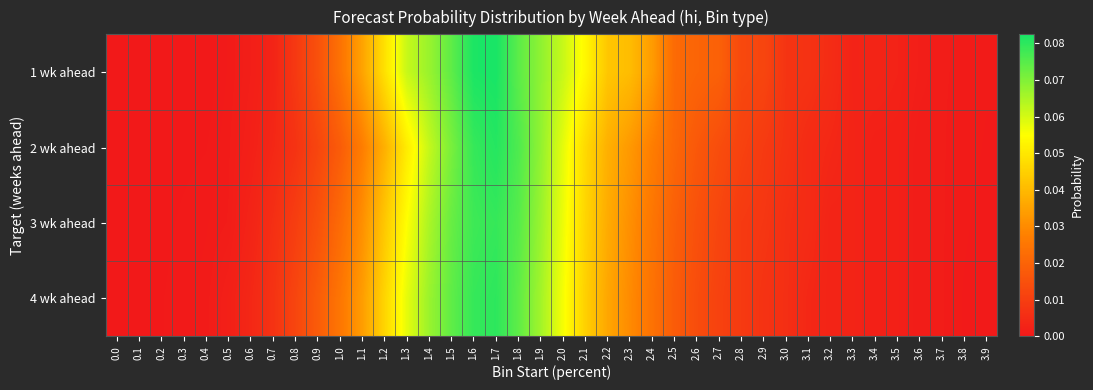

At which category is the sum across all series the highest?

1.7